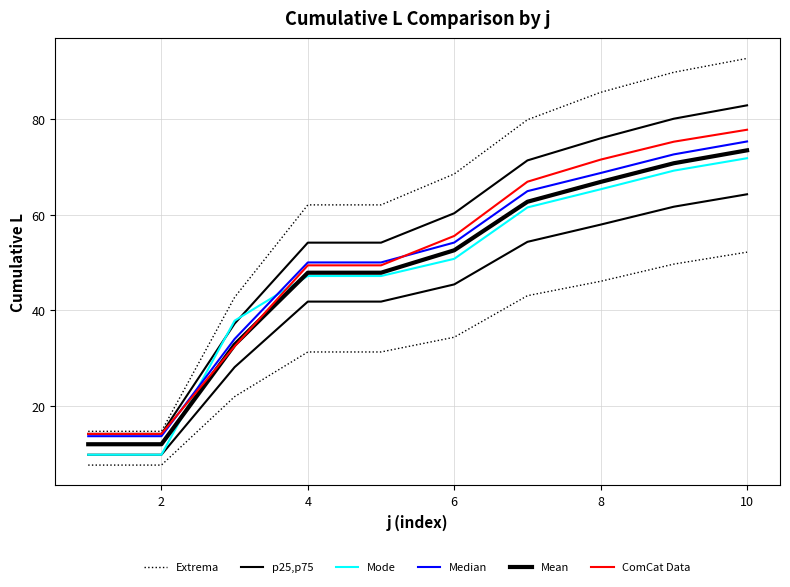

What are all the series names shown in the legend?

Extrema, p25,p75, Mode, Median, Mean, ComCat Data